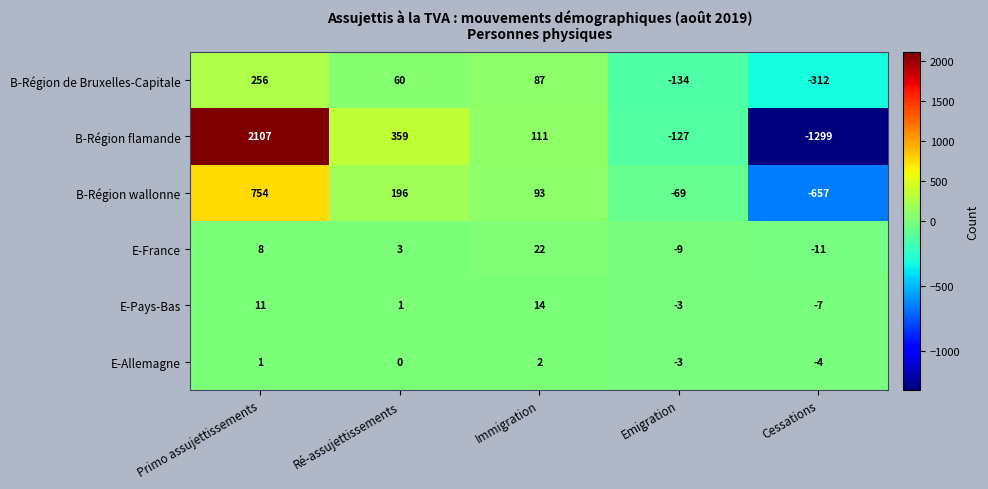

At which category is the sum across all series the highest?

Primo assujettissements